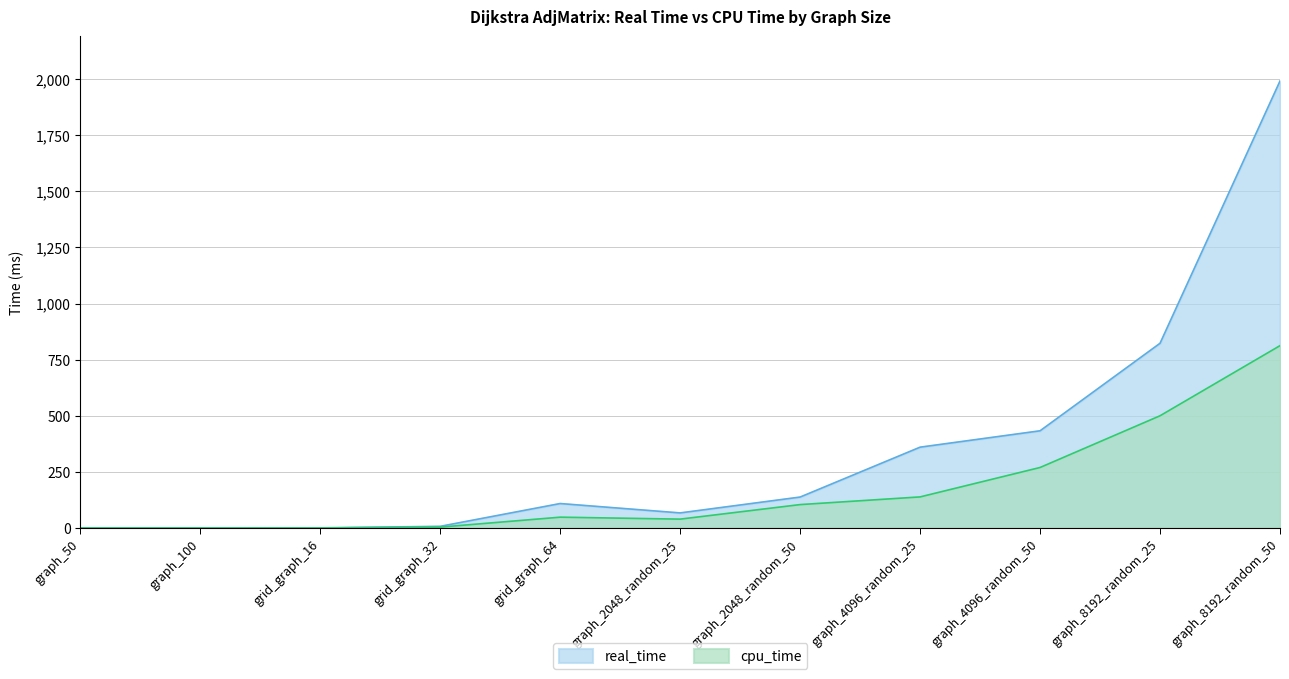

Reading left to right, extract all data points from this chart.

real_time: graph_50=0.1	graph_100=0.2	grid_graph_16=0.5	grid_graph_32=7.3	grid_graph_64=108.9	graph_2048_random_25=67.1	graph_2048_random_50=137.8	graph_4096_random_25=360.1	graph_4096_random_50=433.1	graph_8192_random_25=823.1	graph_8192_random_50=1991.9
cpu_time: graph_50=0.0	graph_100=0.1	grid_graph_16=0.3	grid_graph_32=3.8	grid_graph_64=48.1	graph_2048_random_25=39.4	graph_2048_random_50=104.2	graph_4096_random_25=138.4	graph_4096_random_50=269.5	graph_8192_random_25=500.0	graph_8192_random_50=812.5